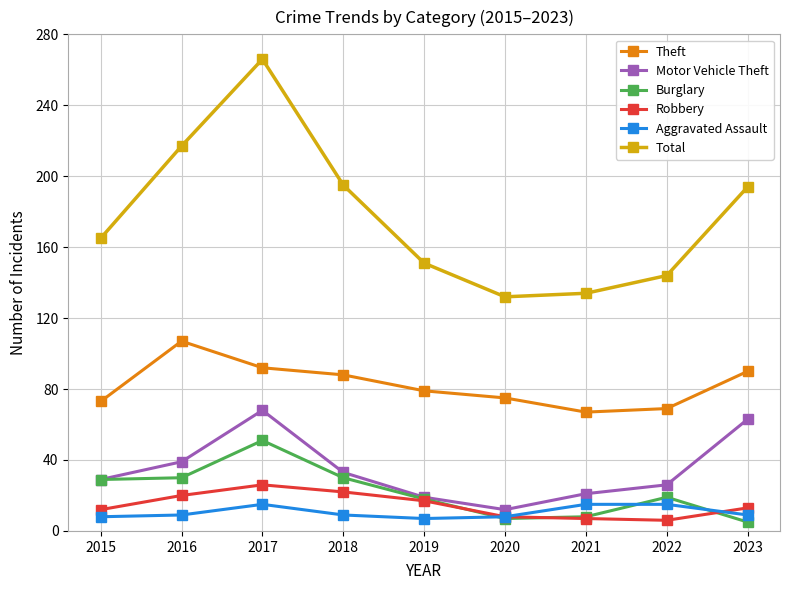

What is the sum of the Total values at 2017 and 2015?

431